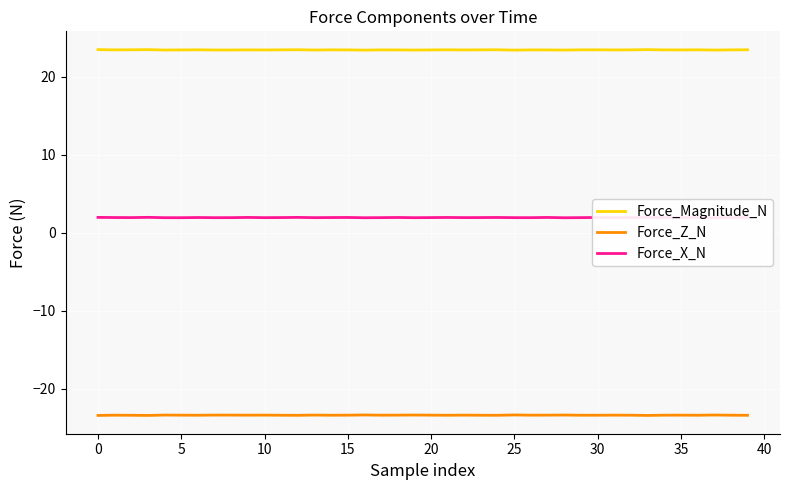

What is the maximum value for Force_X_N?

2.0